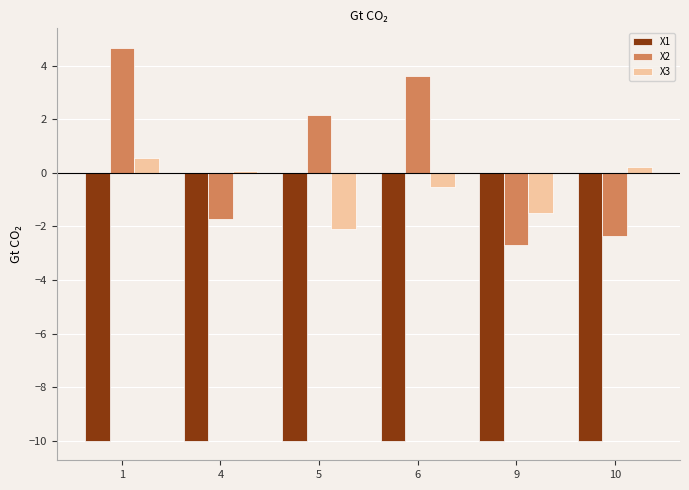

What is the difference between the highest and lowest values at 4?

10.1